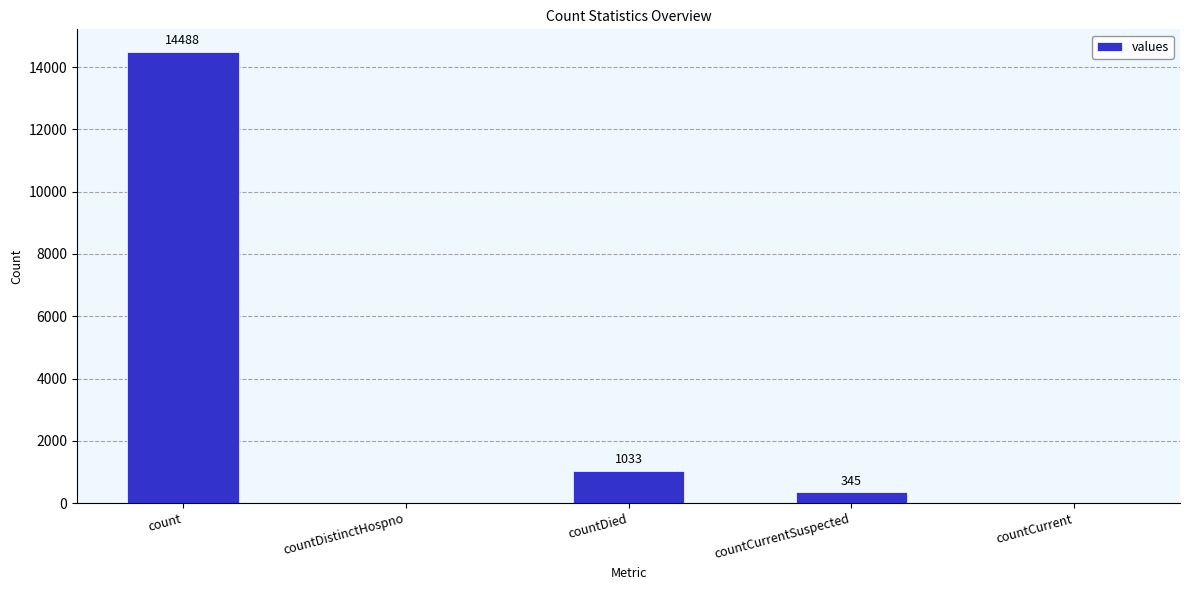

What is the sum of all values?

15866